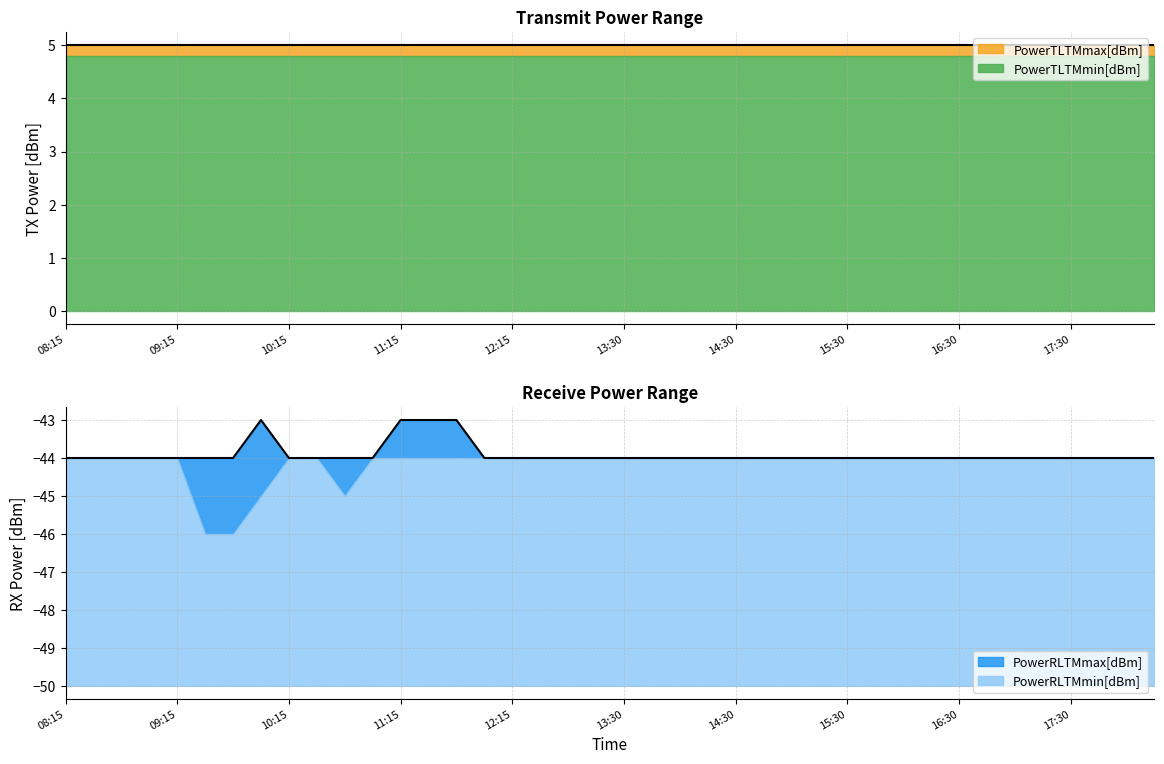

True or false: PowerTLTMmin[dBm] and PowerRLTMmax[dBm] intersect in this chart.

False